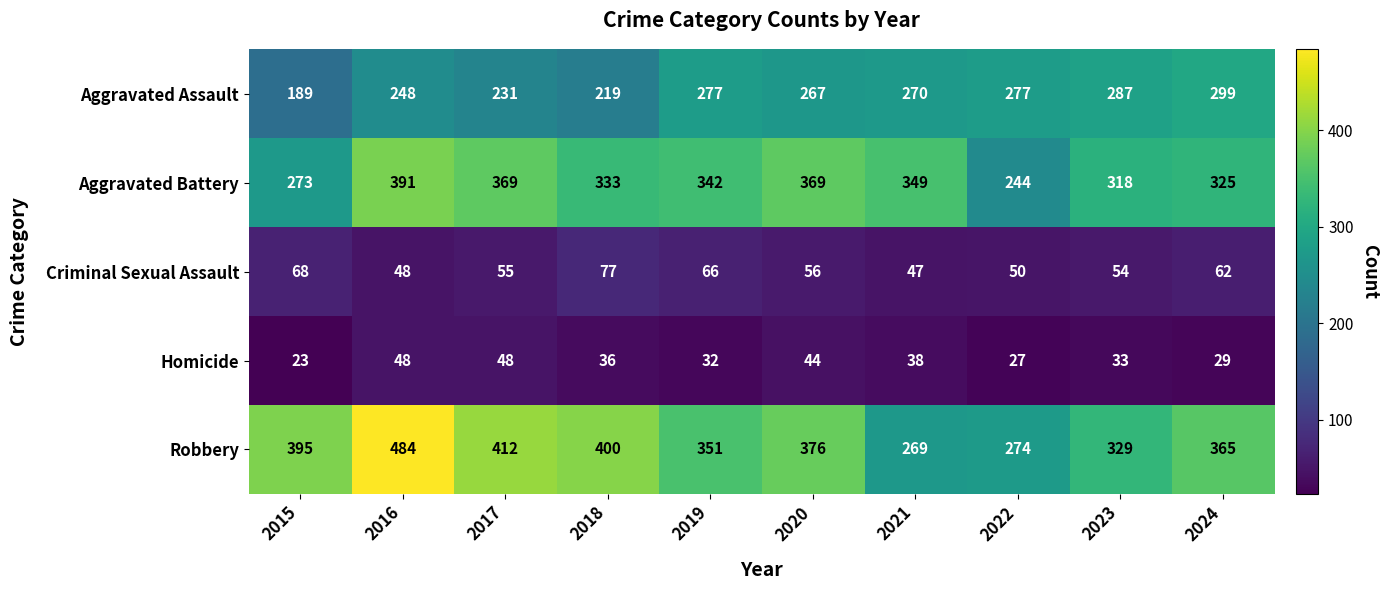

Rank the series at 2024 from lowest to highest value.

Homicide, Criminal Sexual Assault, Aggravated Assault, Aggravated Battery, Robbery